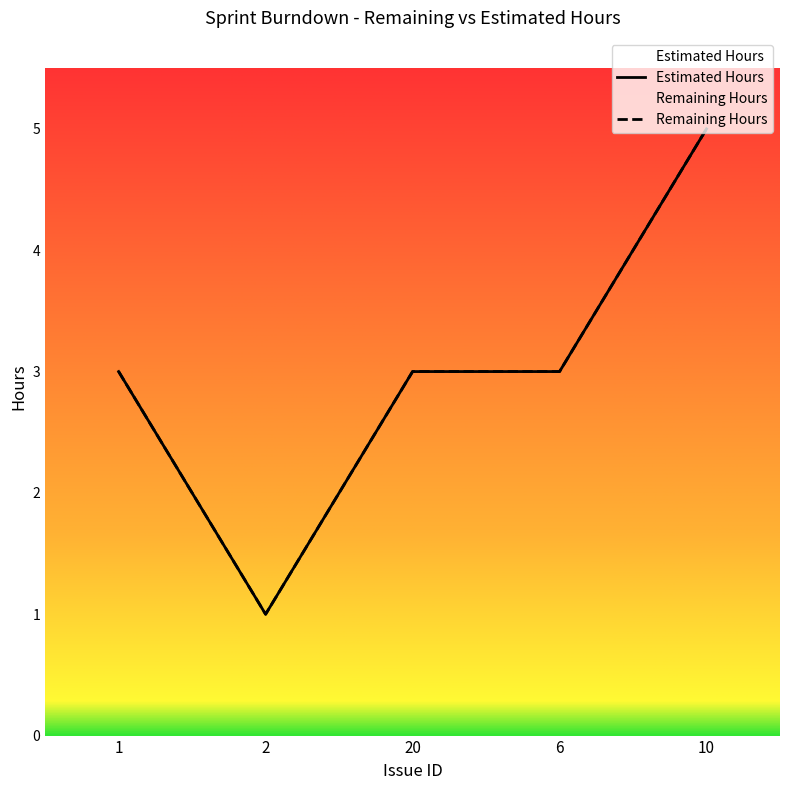

Reading left to right, list all the values displayed in this chart.

Remaining Hours: 1=3	2=1	20=3	6=3	10=5
Estimated Hours: 1=3	2=1	20=3	6=3	10=5